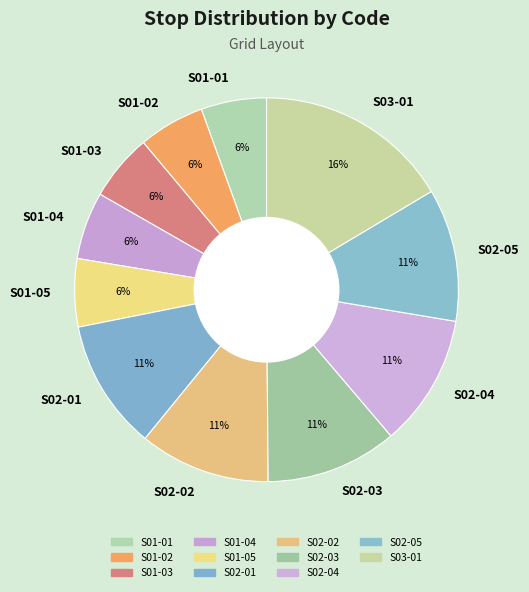

Combined, do S02-04 and S03-01 account for over 50%?

No